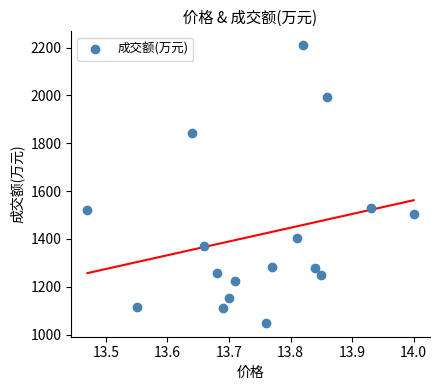

What is the range of Y values (max minus min)?

1161